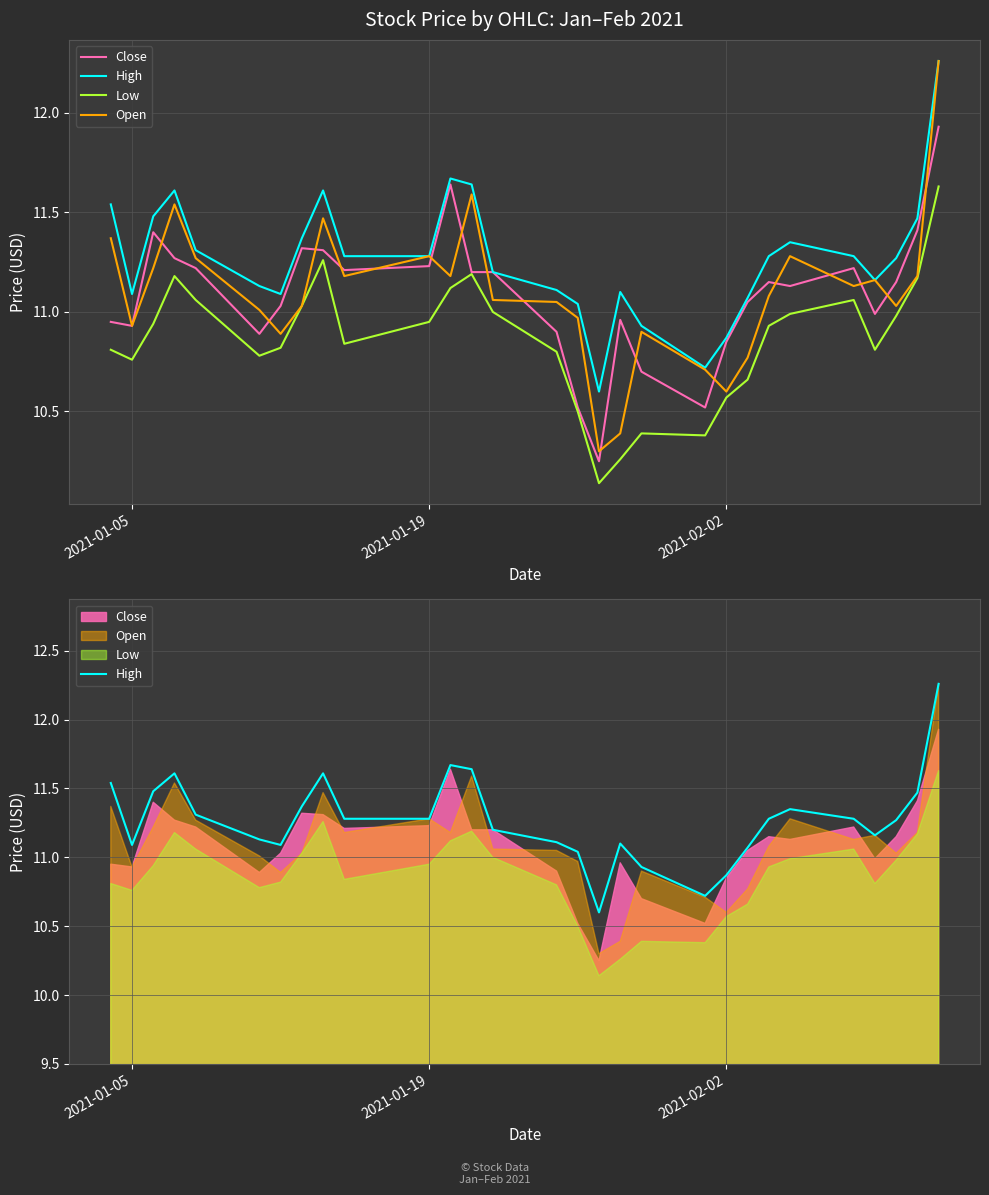

True or false: High has a value of 18.1 at 2021-01-05.

False